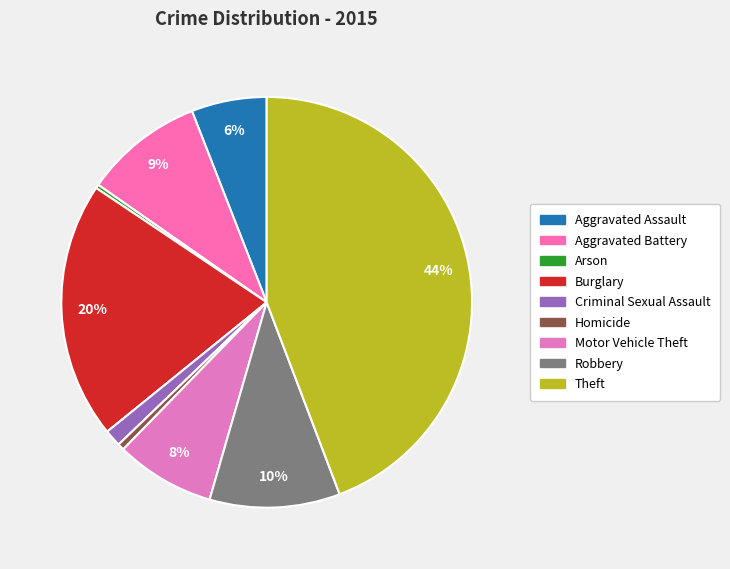

Which category has the biggest portion of the pie?

Theft